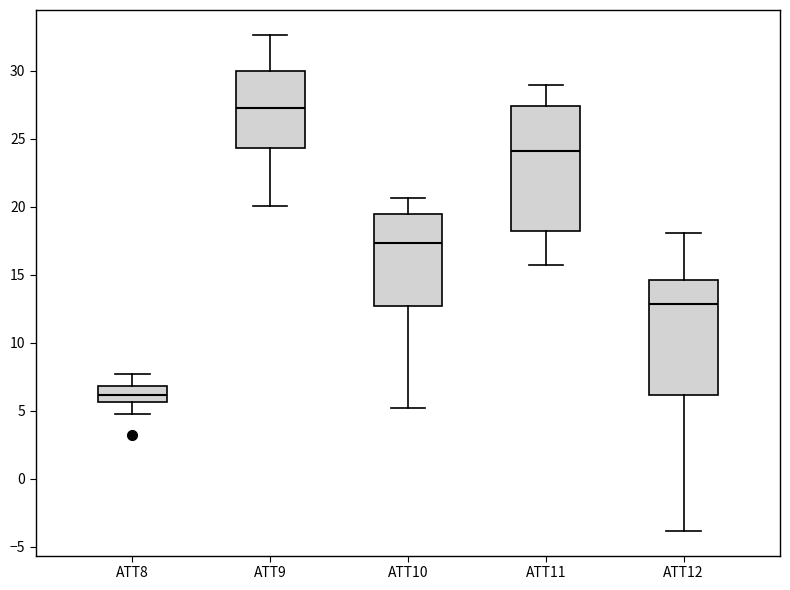

Reading left to right, transcribe this box plot: for each box, give where its median line is, the range the box spans, and where its two whiskers end, as read against the y-axis. The values are not printed on the chart, so give them approximately, as read against the axis.

ATT8: median 6.0, box 5.5 to 7.0, whiskers 4.5 to 7.5
ATT9: median 27.0, box 24.5 to 30.0, whiskers 20.0 to 32.5
ATT10: median 17.5, box 12.5 to 19.5, whiskers 5.0 to 20.5
ATT11: median 24.0, box 18.0 to 27.5, whiskers 15.5 to 29.0
ATT12: median 13.0, box 6.0 to 14.5, whiskers -4.0 to 18.0